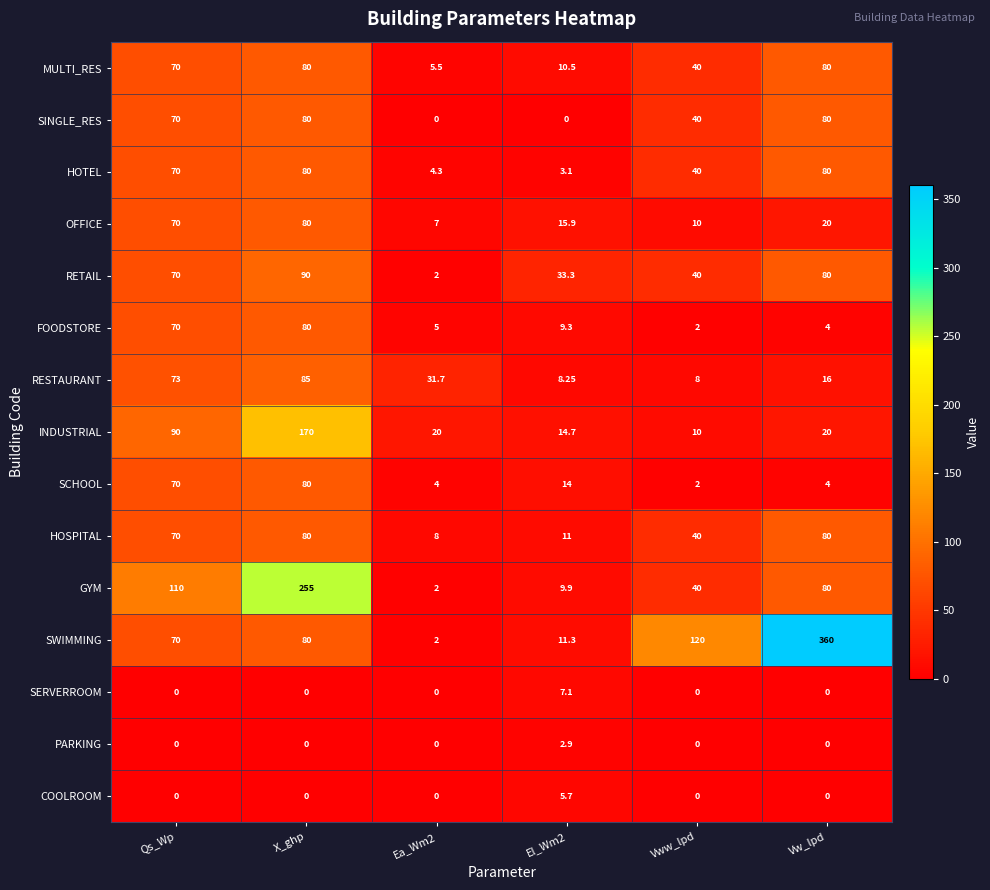

Which series has the largest total across all categories?

SWIMMING